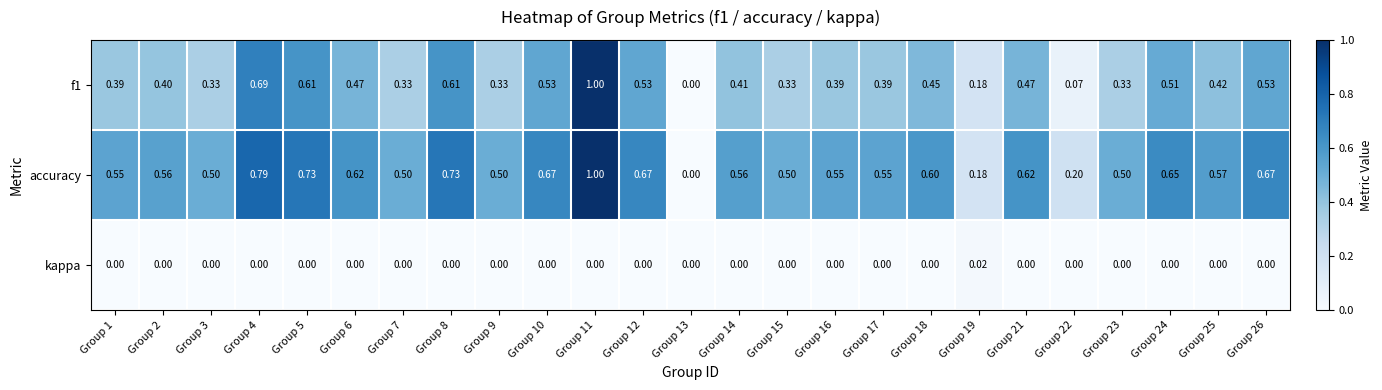

Rank the series by their average value, from lowest to highest.

kappa, f1, accuracy